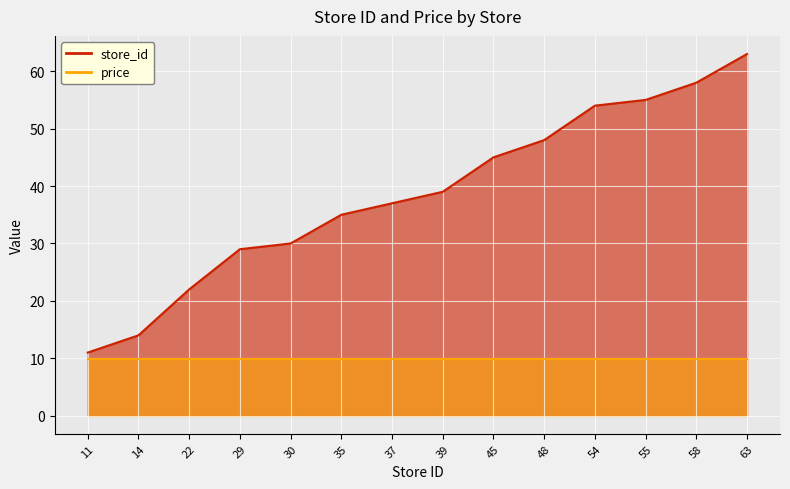

Rank the categories by value from highest to lowest.

63, 58, 55, 54, 48, 45, 39, 37, 35, 30, 29, 22, 14, 11